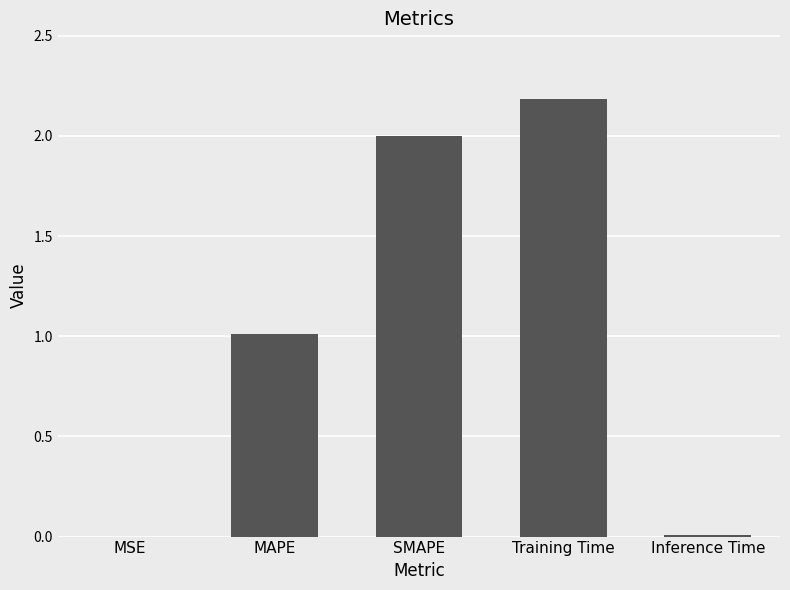

Approximately how many times larger is the value at SMAPE compared to Training Time?

0.9